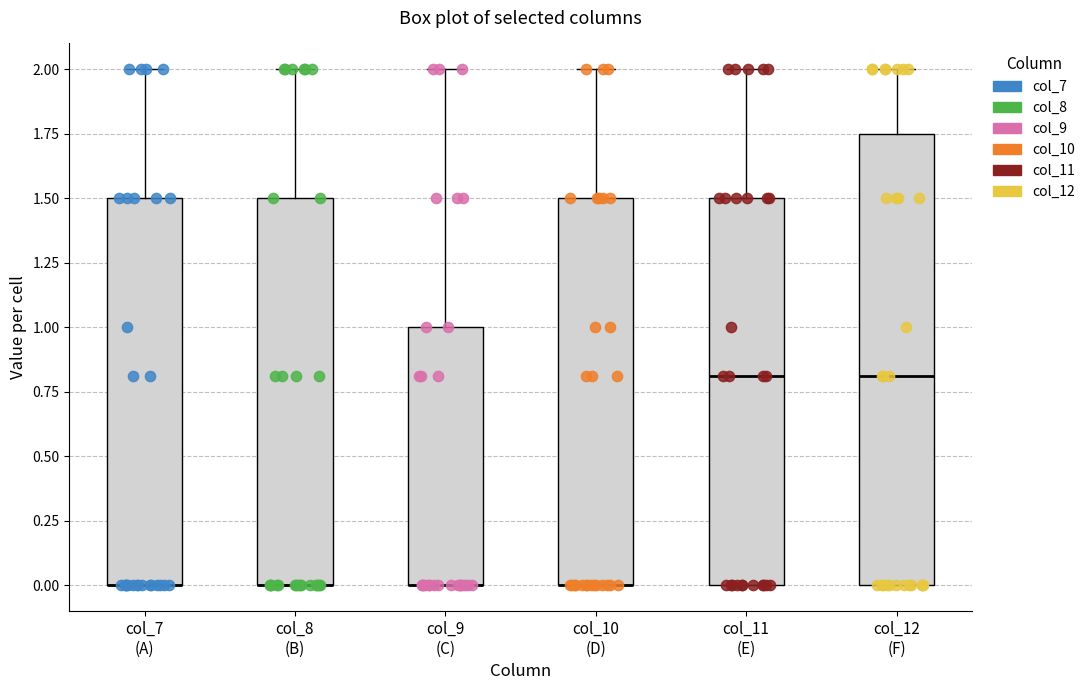

Which box is the tallest, from its lower edge to its upper edge?

col_12 (F)